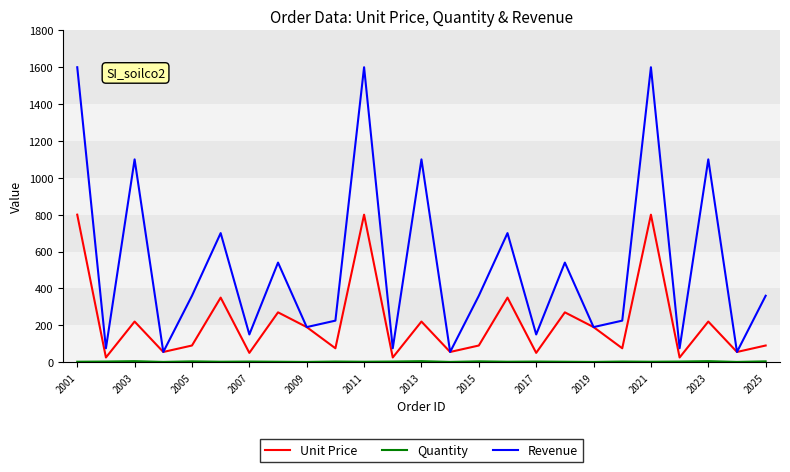

Which series has the largest total across all categories?

Revenue